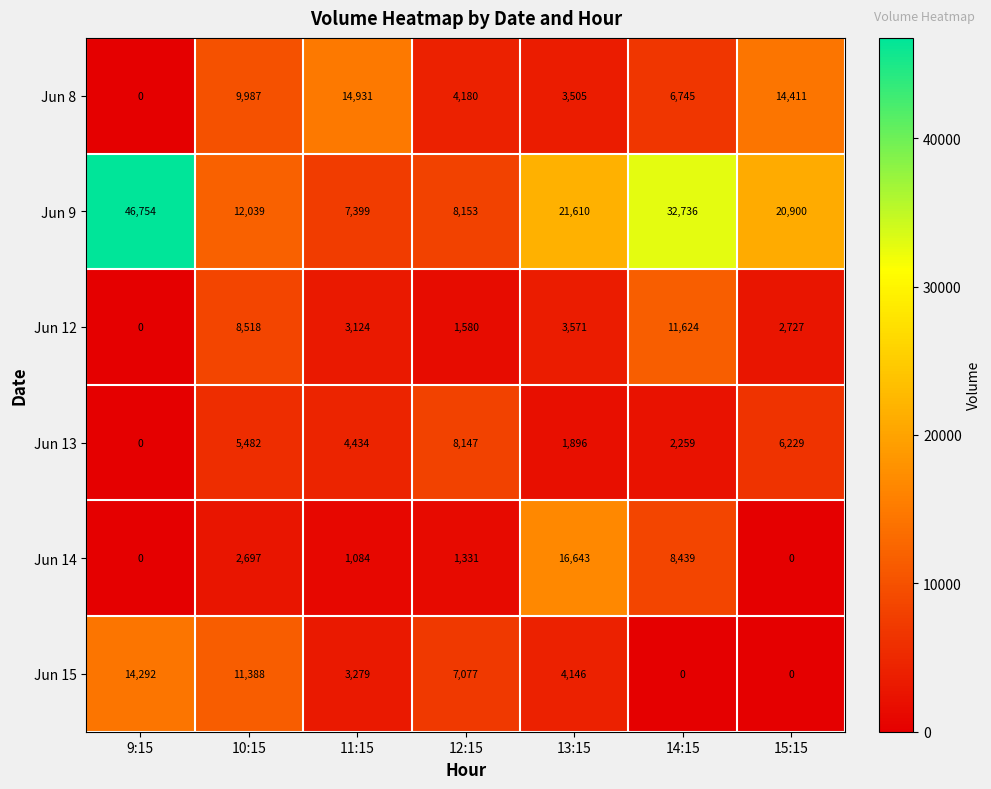

Rank the series at 14:15 from lowest to highest value.

Jun 15, Jun 13, Jun 8, Jun 14, Jun 12, Jun 9